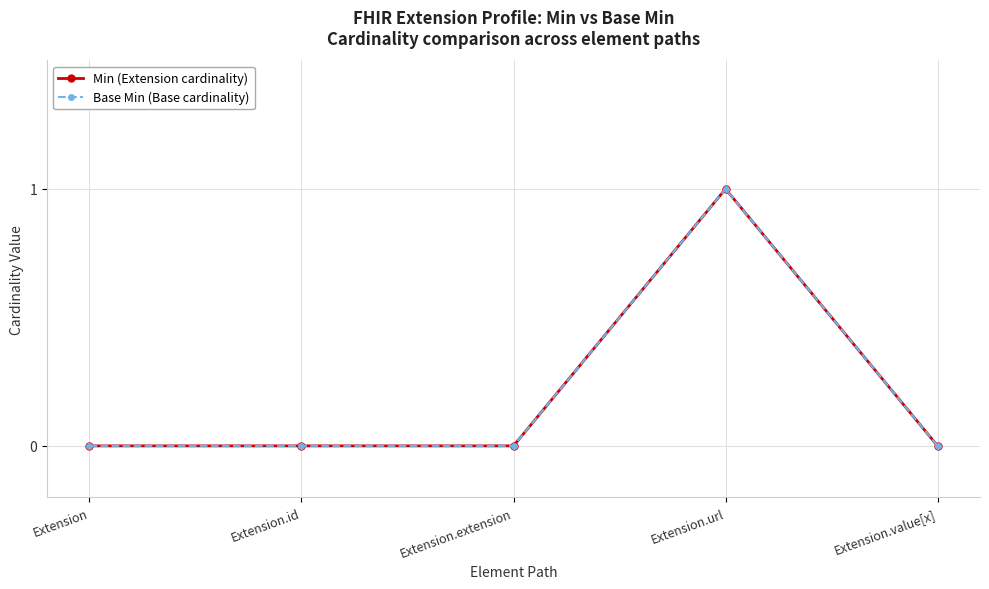

At which category is the sum across all series the highest?

Extension.url